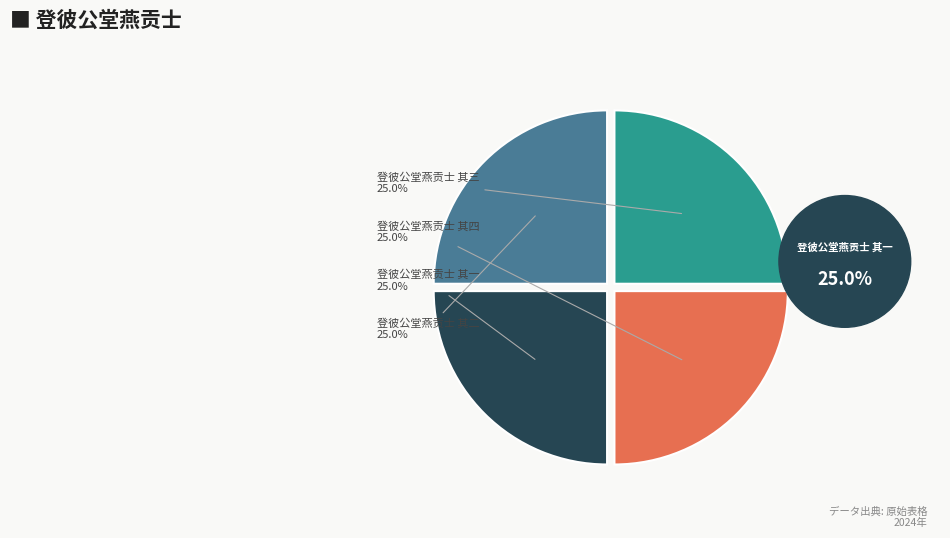

To the nearest percent, what is the average slice percentage?

25%